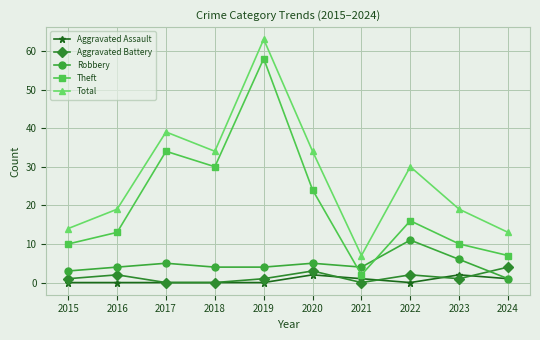

At which category does Theft reach its first local peak?

2017